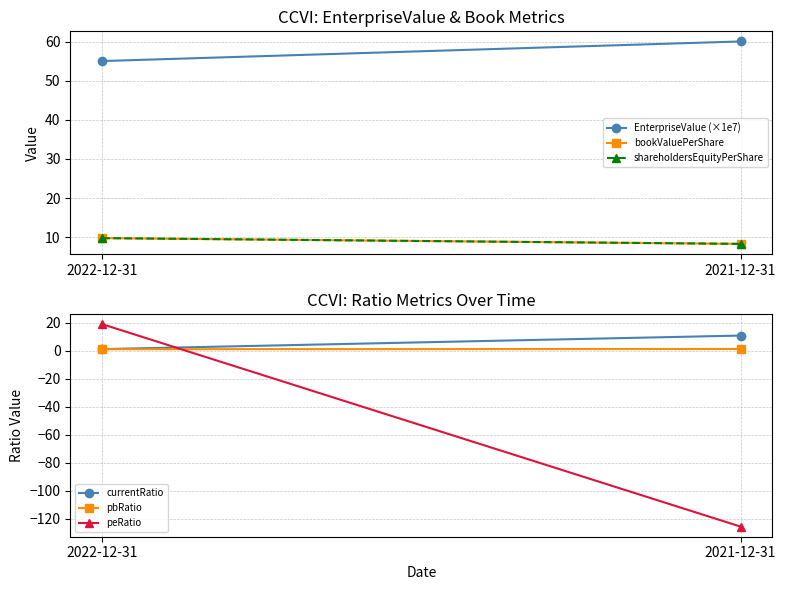

Is this an area chart (filled region under the line)?

No